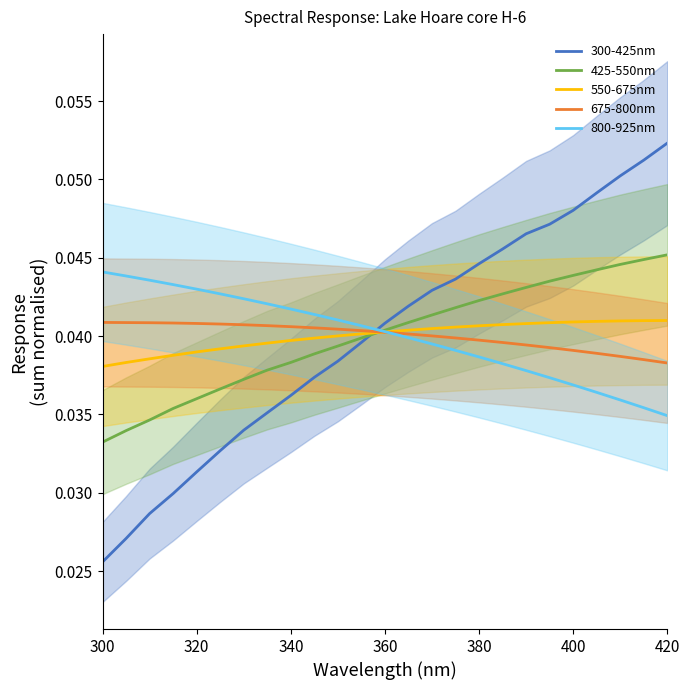

After their last crossing, which series has the higher values: 300-425nm or 550-675nm?

300-425nm